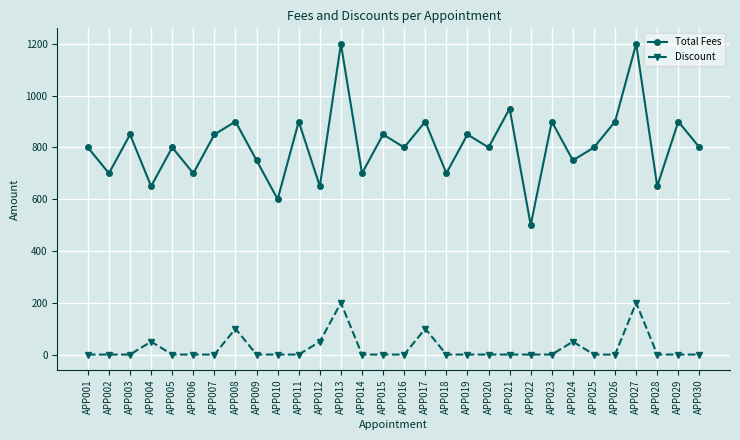

What is the highest value of the Discount series?

200